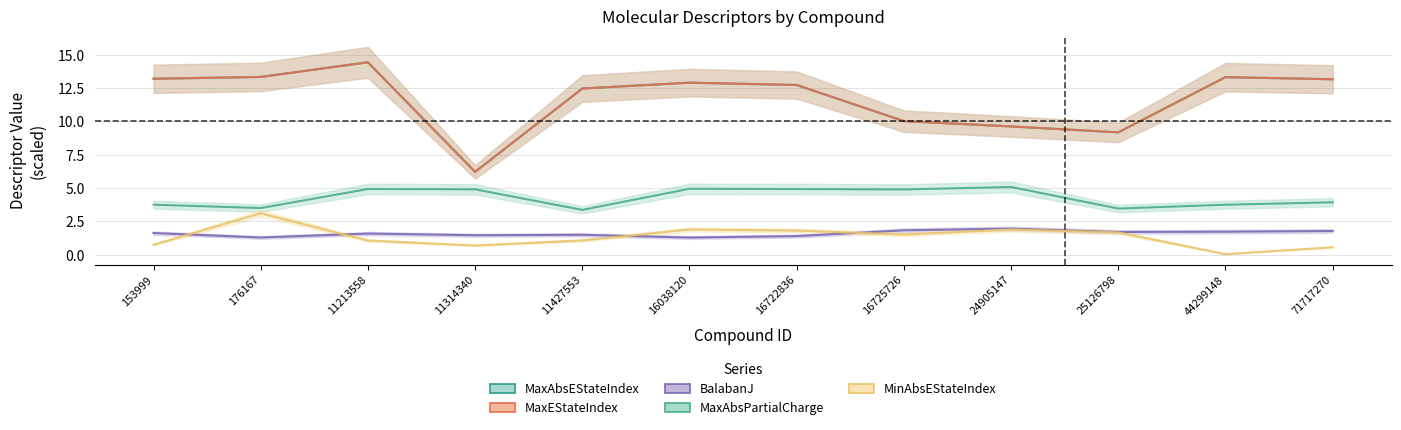

List the labels in order of MaxAbsPartialCharge value, smallest first.

11427553, 25126798, 176167, 44299148, 153999, 71717270, 16725726, 11314340, 16722836, 11213558, 16038120, 24905147